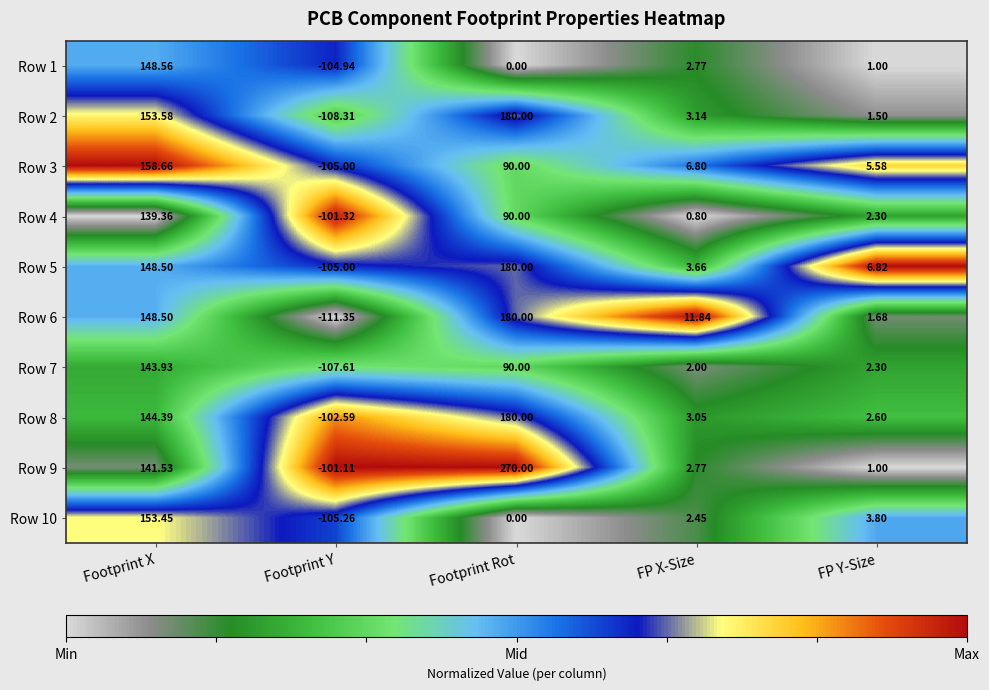

List the labels in order of Row 7 value, largest first.

Footprint X, Footprint Rot, FP Y-Size, FP X-Size, Footprint Y